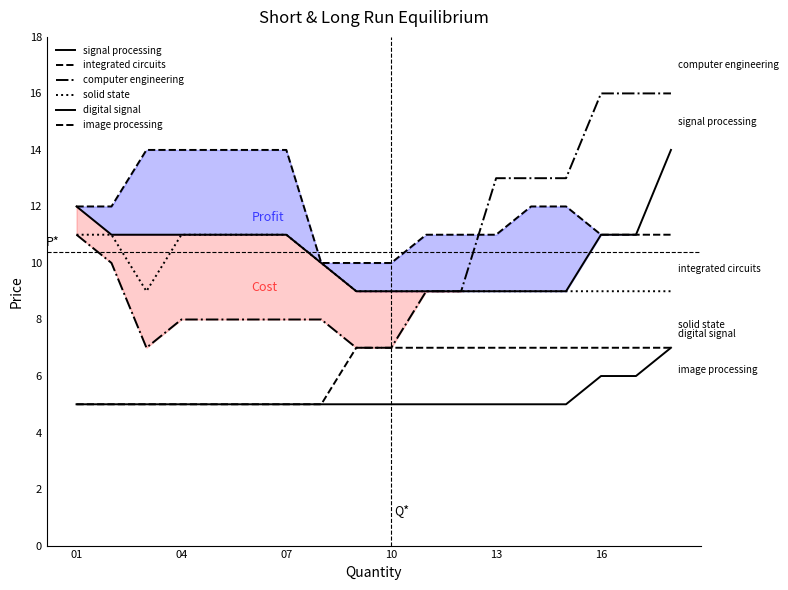

Does the chart have visible grid lines?

No